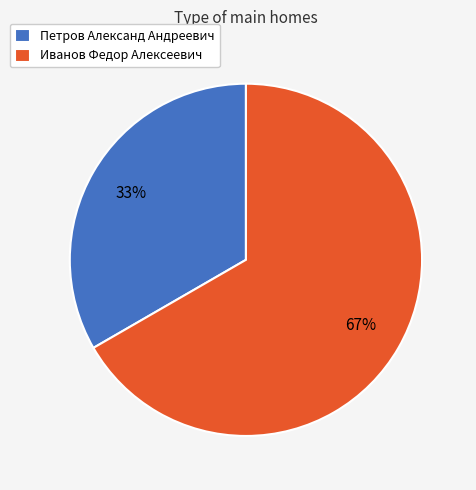

Which category has the smallest portion of the pie?

Петров Александ Андреевич